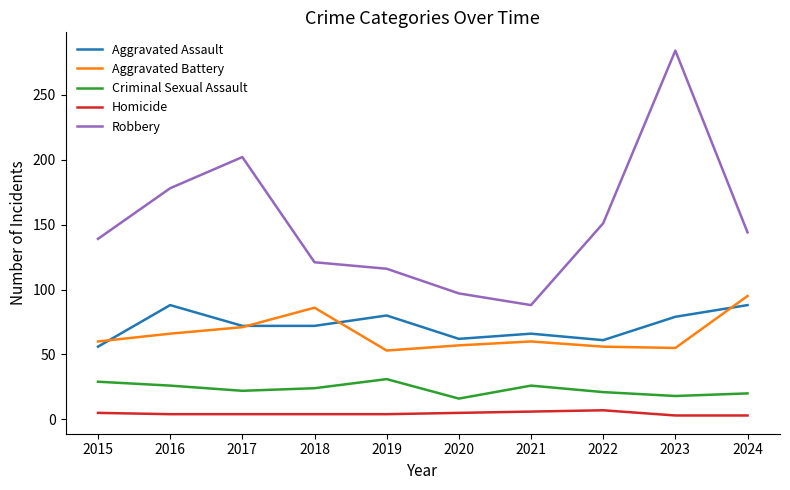

What is the maximum value for Criminal Sexual Assault?

31